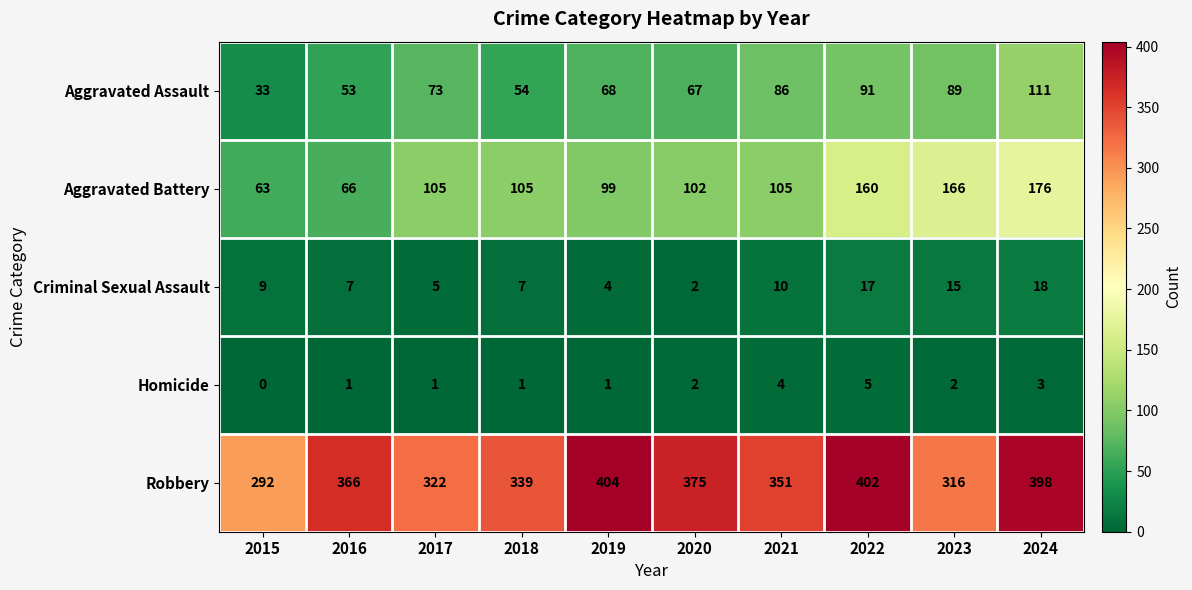

Is it true that Aggravated Battery equals 164 at 2018?

False